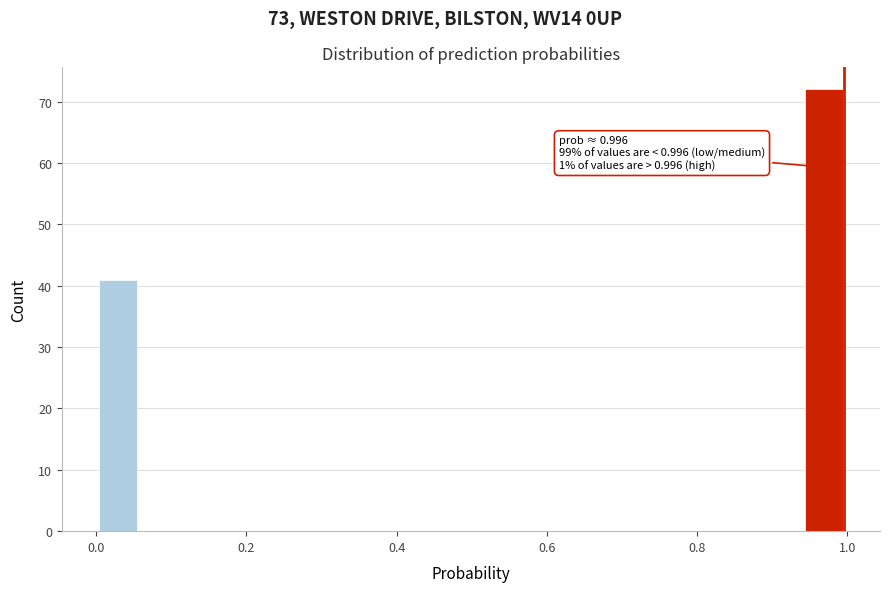

Read against the x-axis, roughly where is the centre of the tallest bar?

0.96